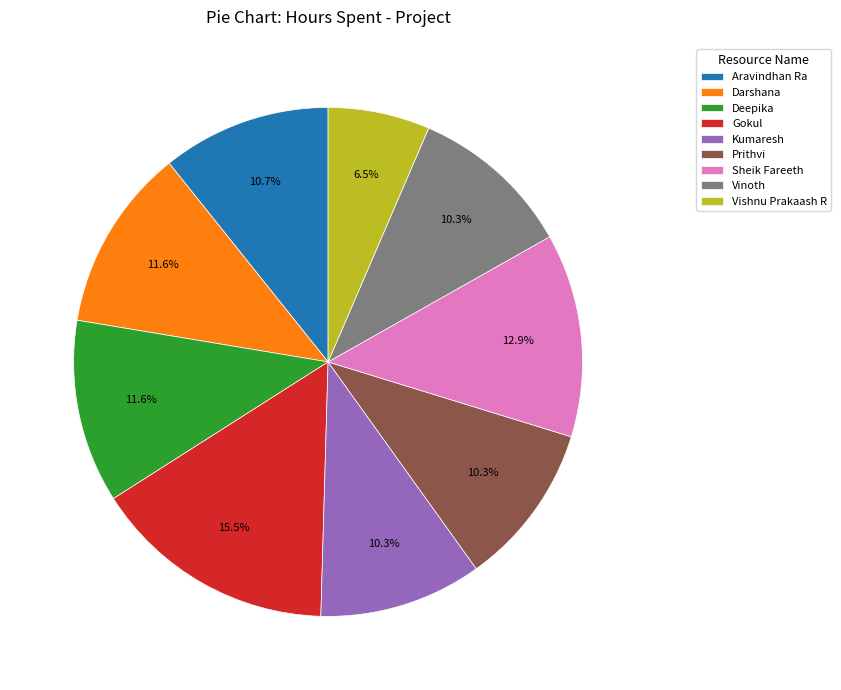

Is it true that Sheik Fareeth is 27% of the pie?

False